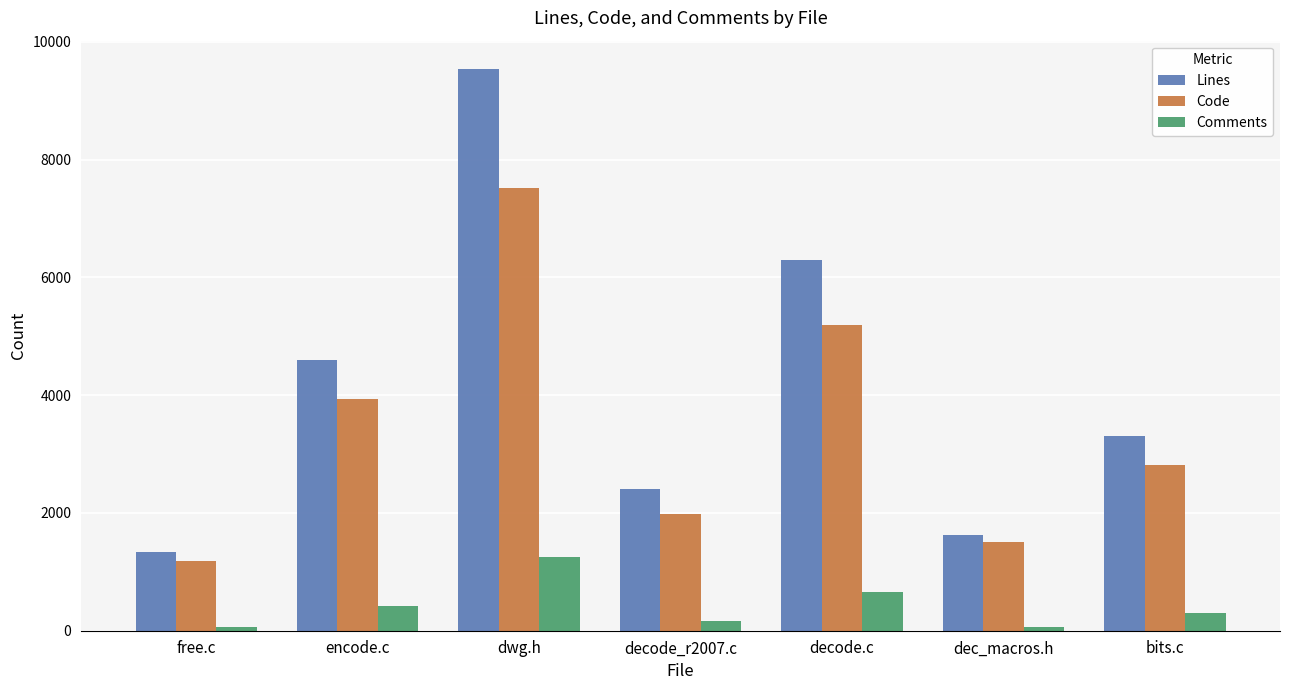

How many groups of bars are there?

7